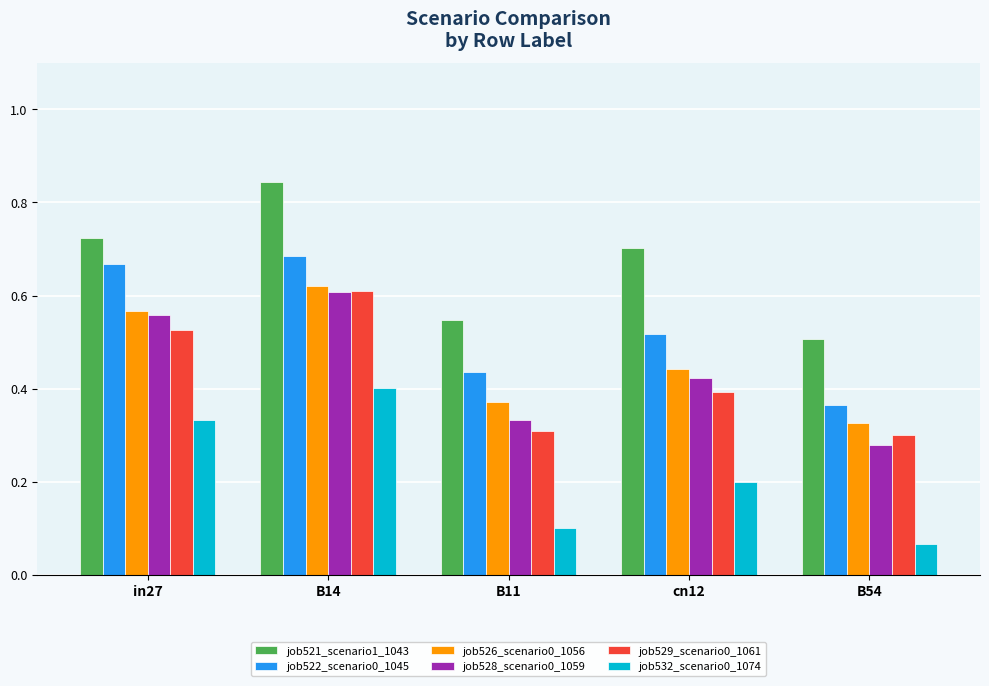

At which label does job522_scenario0_1045 reach its peak?

B14